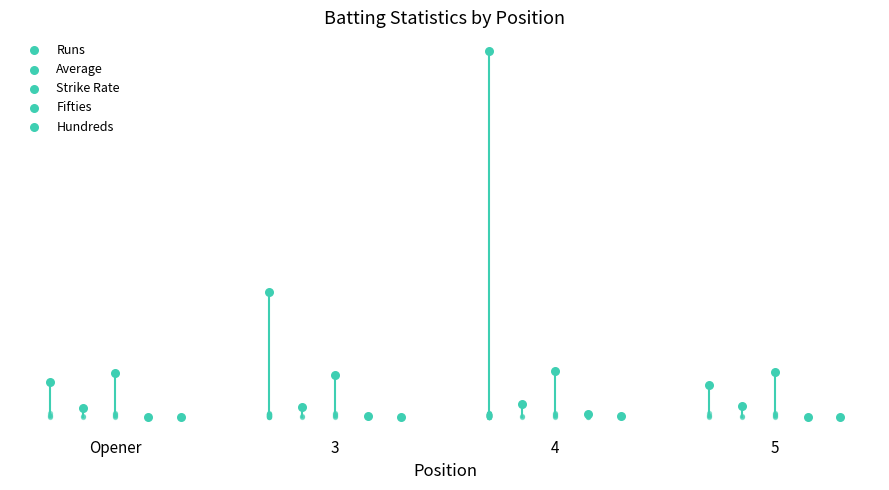

What are all the series names shown in the legend?

Runs, Average, Strike Rate, Fifties, Hundreds